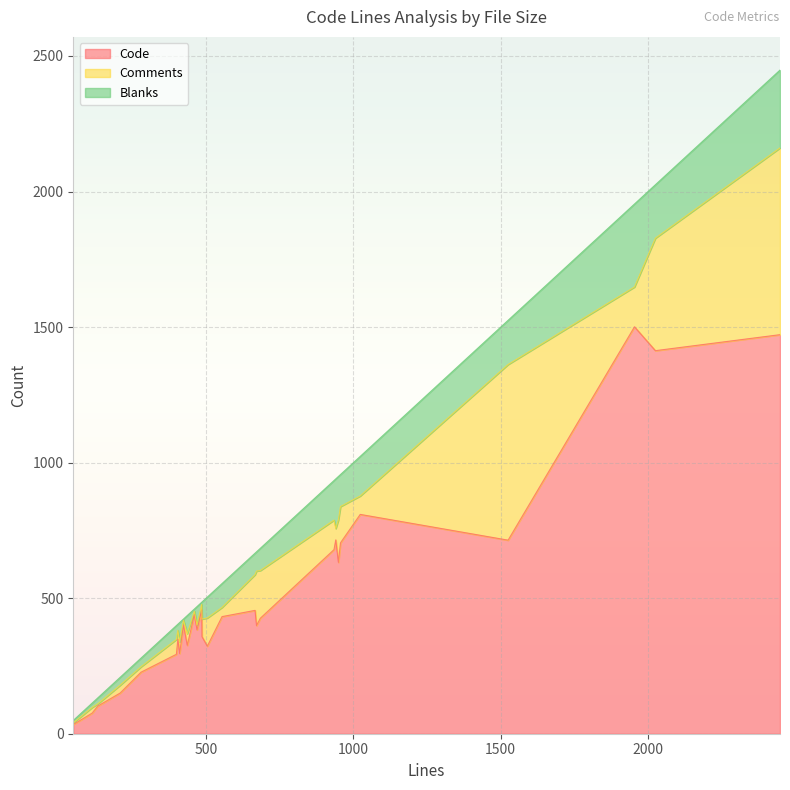

How many times do Blanks and Comments cross each other?

13